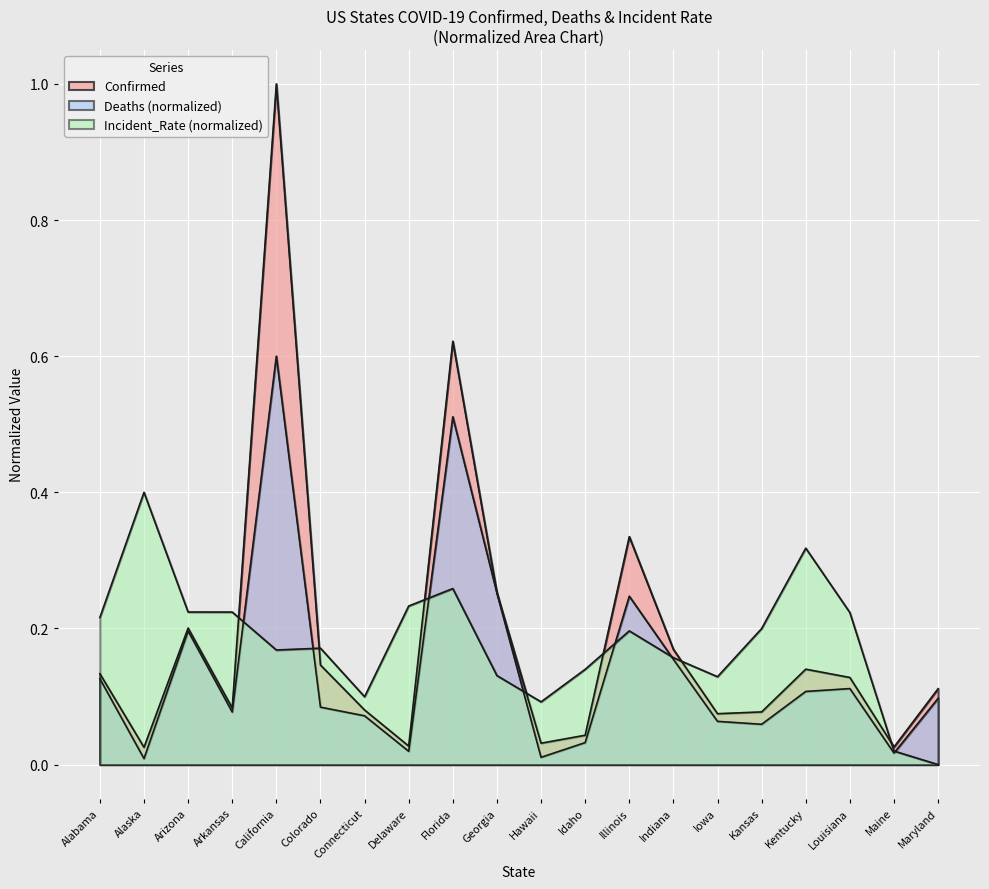

At which label does Incident_Rate reach its minimum?

Maryland